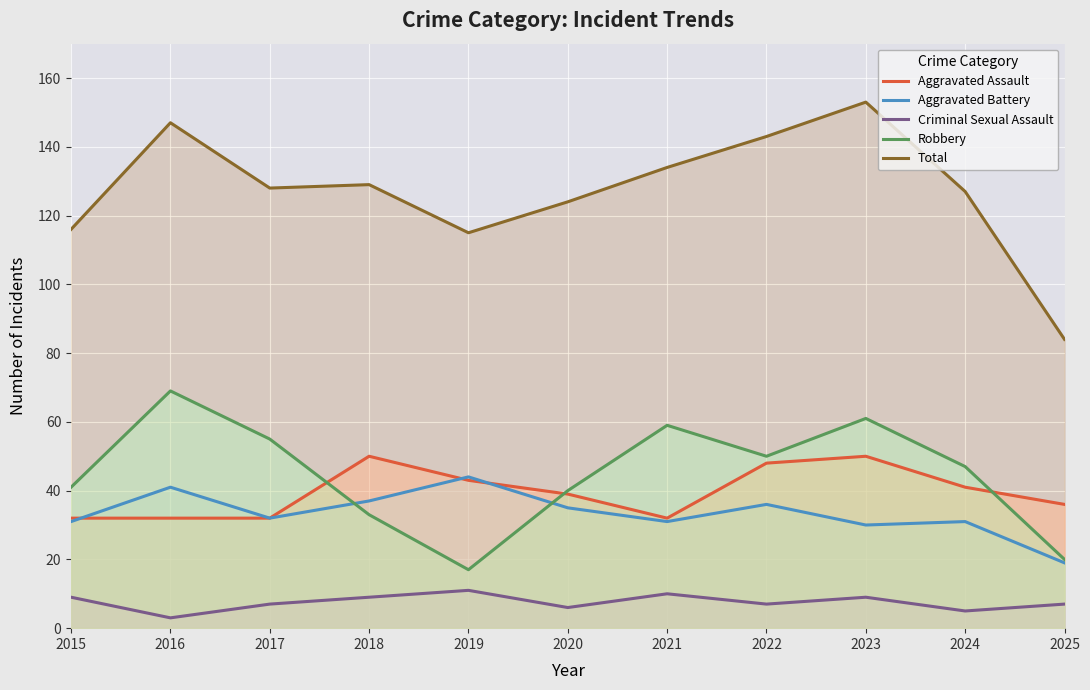

How many series are shown in this chart?

5